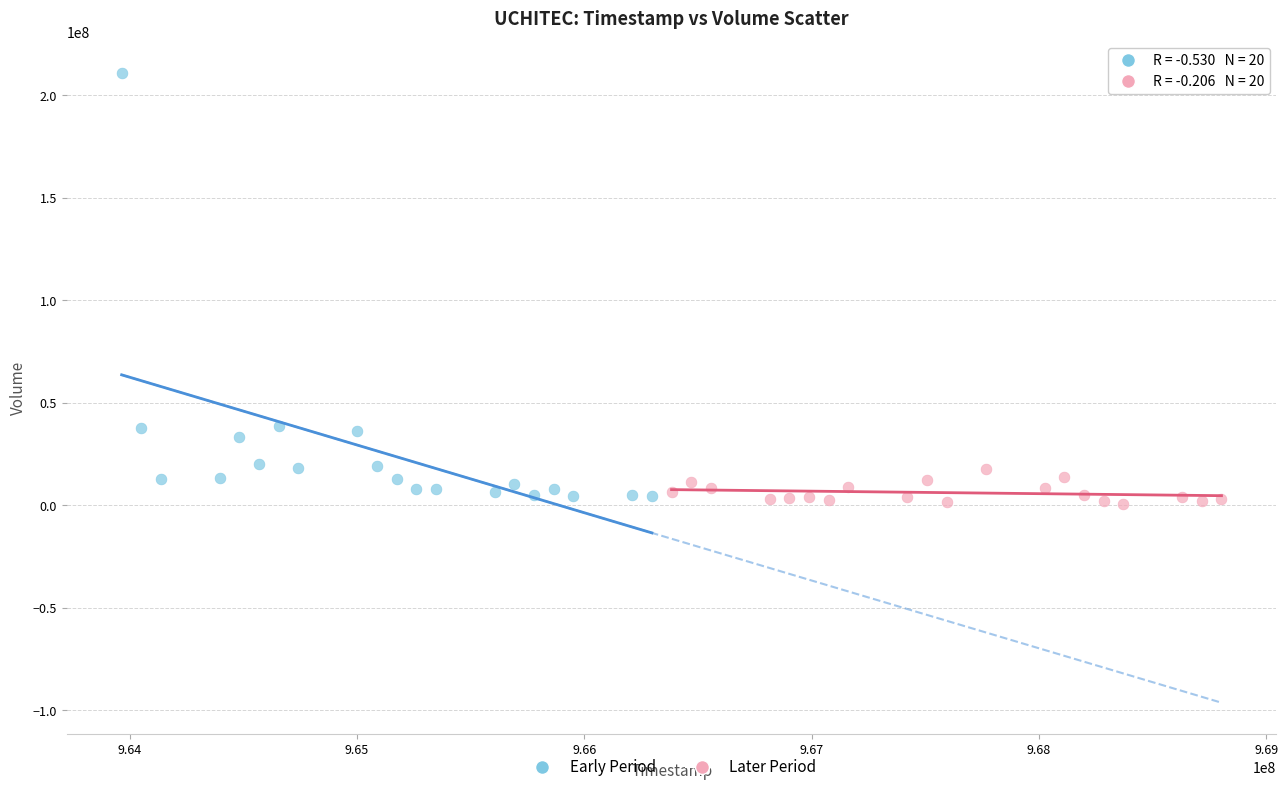

Which series contains the lowest Y value?

Later Period